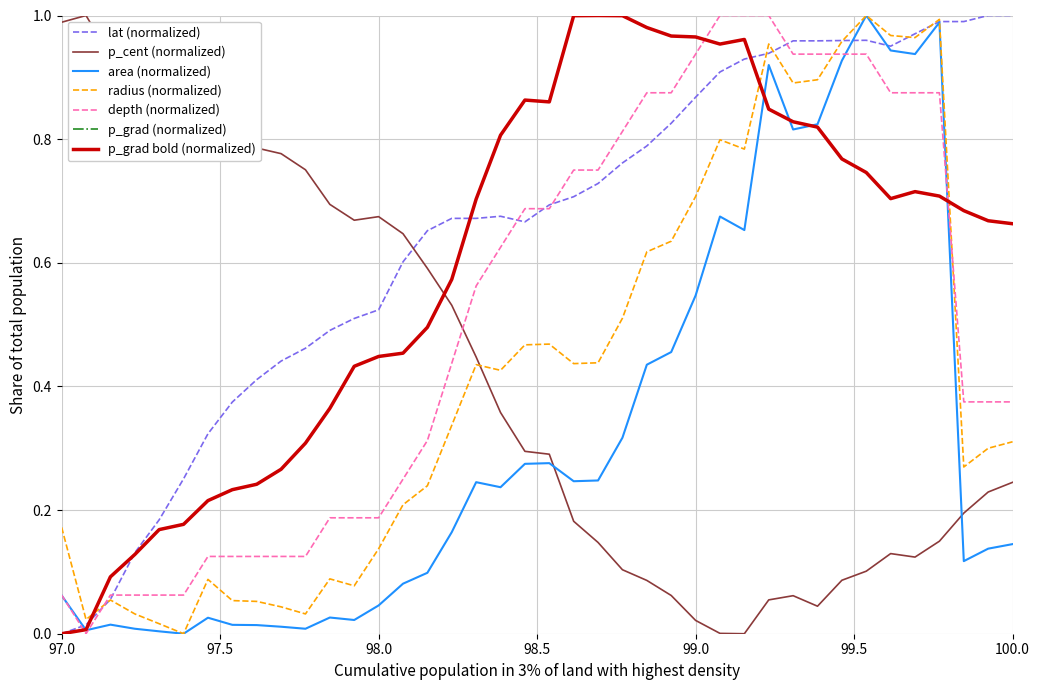

Is this an area chart (filled region under the line)?

No